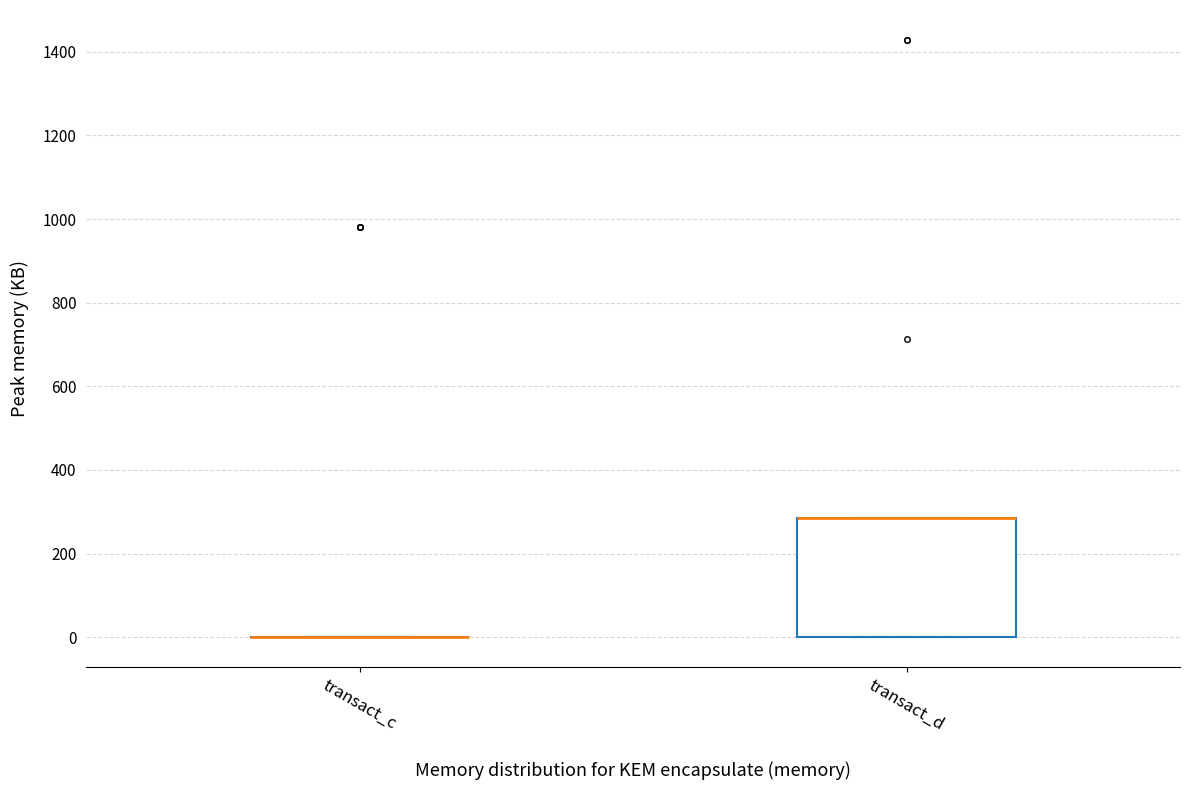

Reading left to right, transcribe this box plot: for each box, give where its median line is, the range the box spans, and where its two whiskers end, as read against the y-axis. The values are not printed on the chart, so give them approximately, as read against the axis.

transact_c: box collapsed to a line at 0, whiskers 0 to 0
transact_d: median 280 (drawn on the box's upper edge), box 0 to 280, whiskers 0 to 280